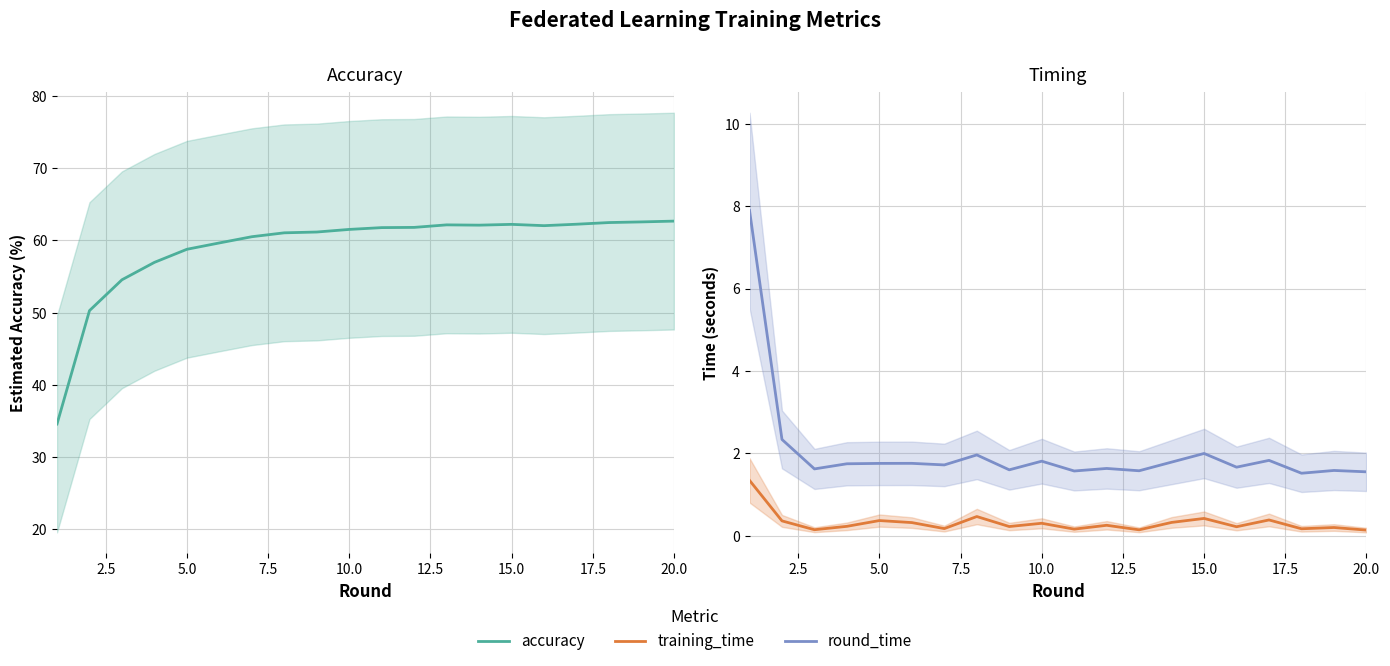

True or false: round_time and training_time cross at least once.

False